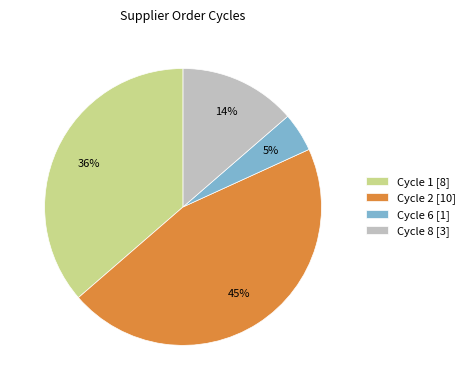

The Cycle 2 [10] slice represents 40% of the pie. True or false?

False